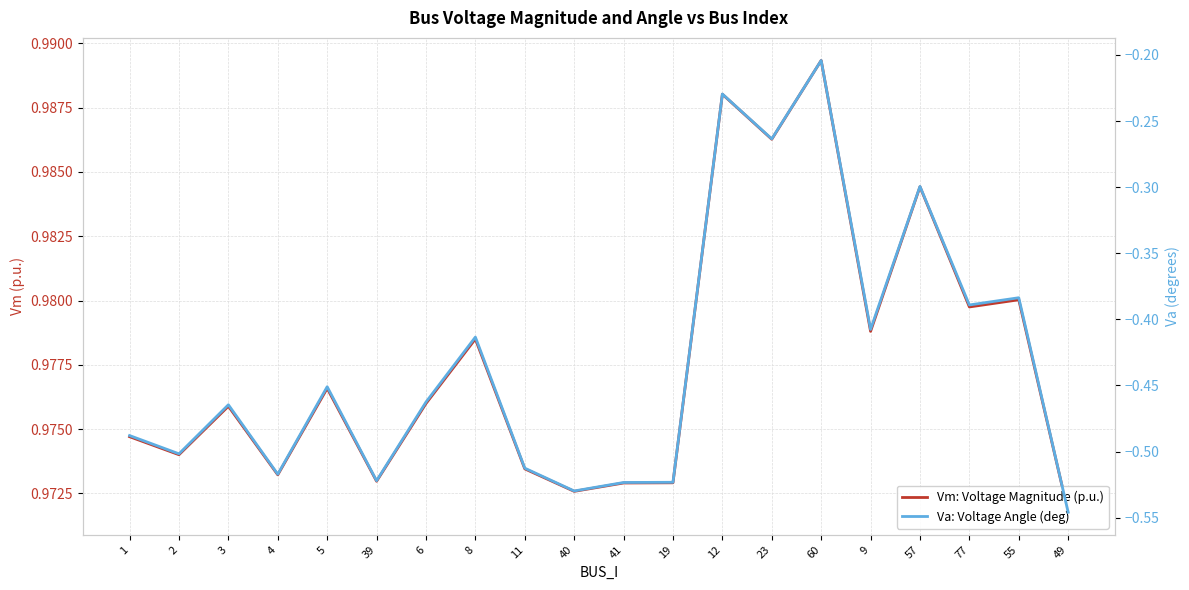

Reading left to right, extract all data points from this chart.

Vm: Voltage Magnitude (p.u.): 1.0	1.0	1.0	1.0	1.0	1.0	1.0	1.0	1.0	1.0	1.0	1.0	1.0	1.0	1.0	1.0	1.0	1.0	1.0	1.0
Va: Voltage Angle (deg): -0.5	-0.5	-0.5	-0.5	-0.5	-0.5	-0.5	-0.4	-0.5	-0.5	-0.5	-0.5	-0.2	-0.3	-0.2	-0.4	-0.3	-0.4	-0.4	-0.5